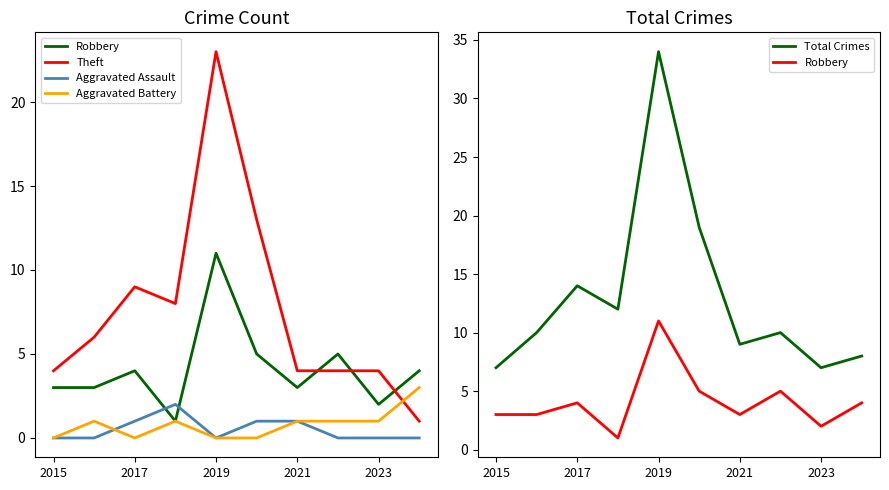

True or false: Aggravated Battery has a value of 0 at 2015.

True